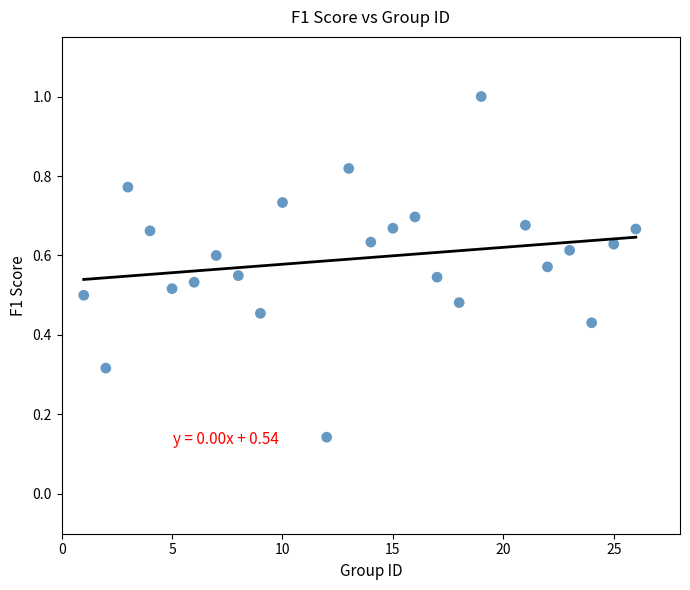

What is the range of Y values (max minus min)?

0.9